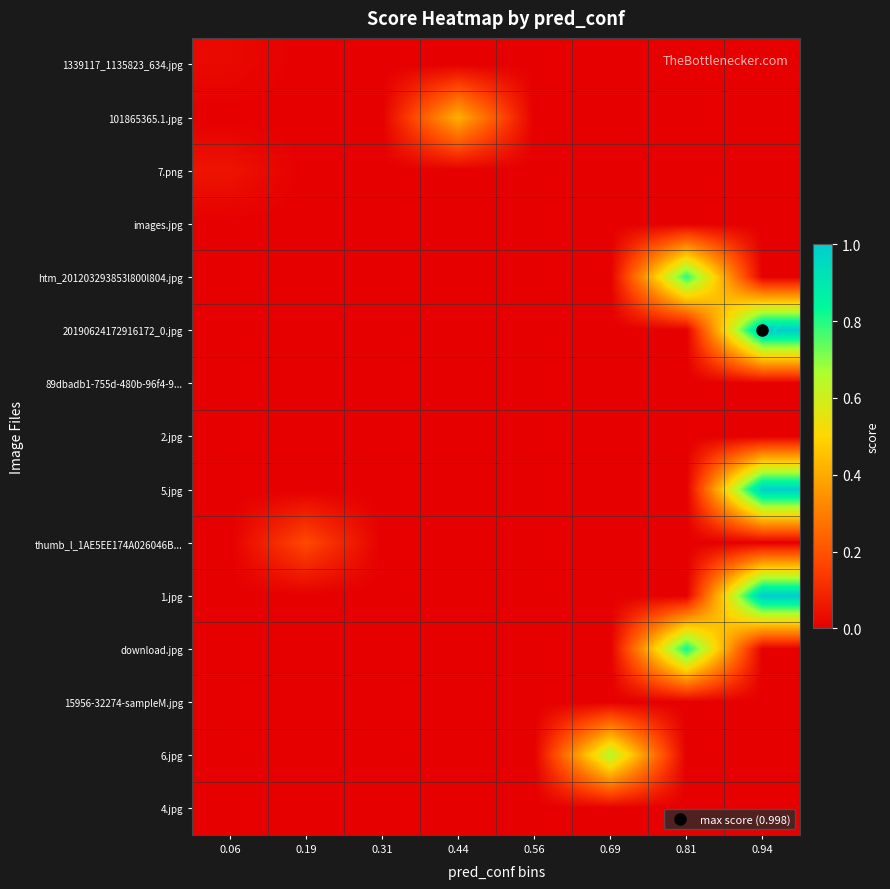

At which category is the sum across all series the highest?

0.94